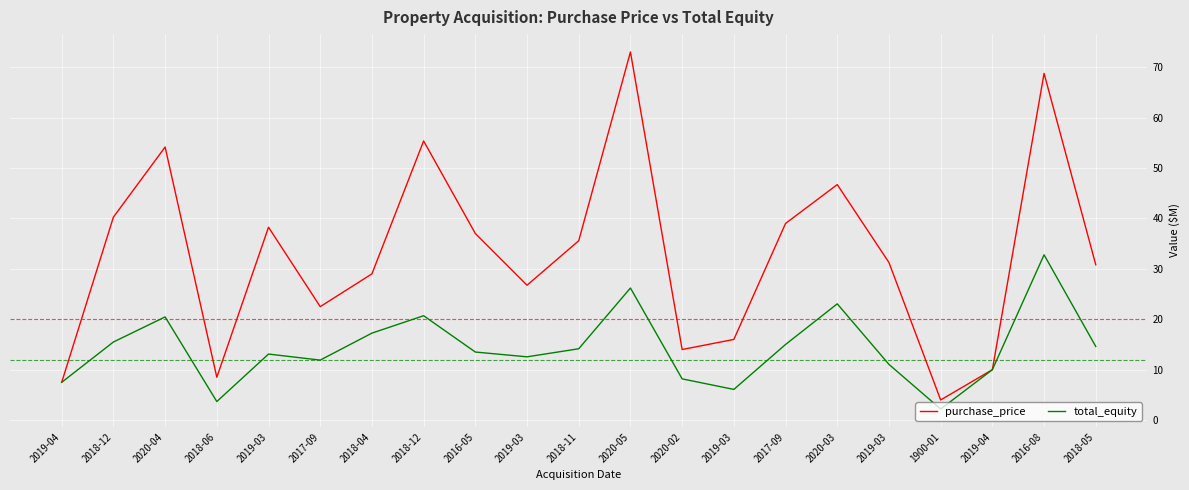

Is this an area chart (filled region under the line)?

No